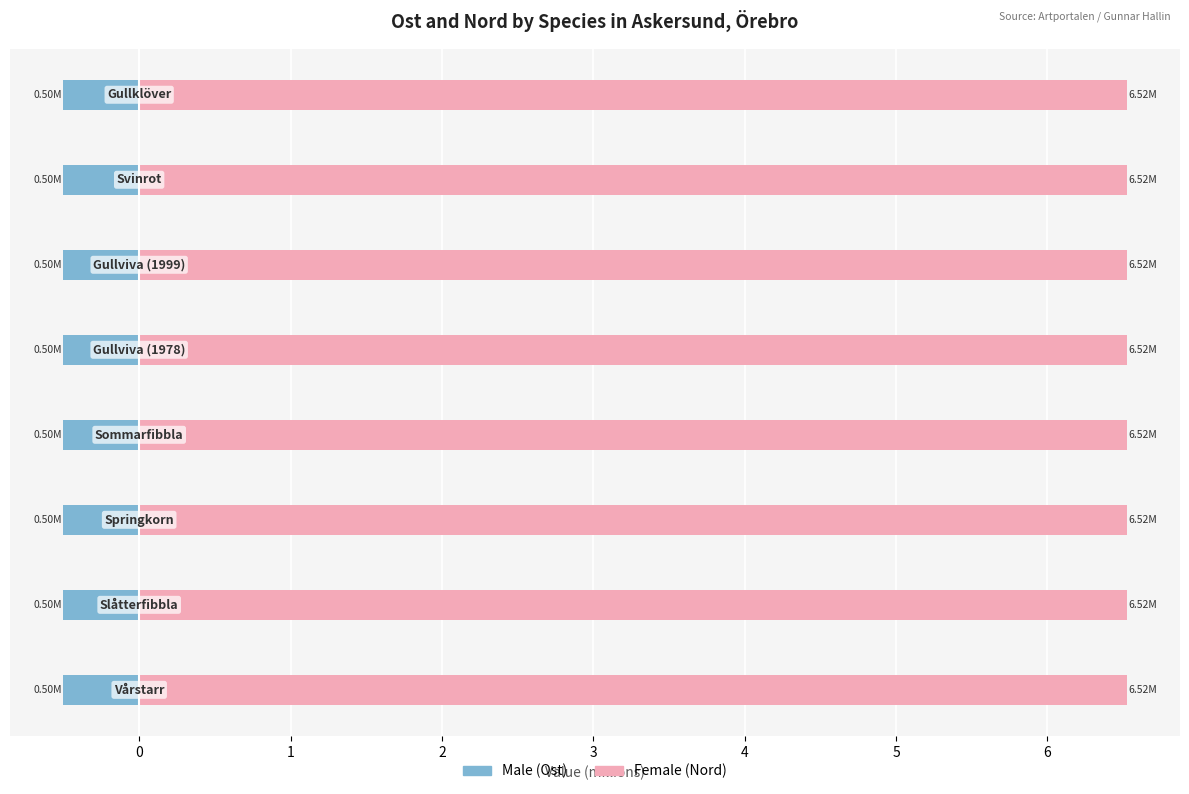

The Male series shows -0.5 at −1. True or false?

True